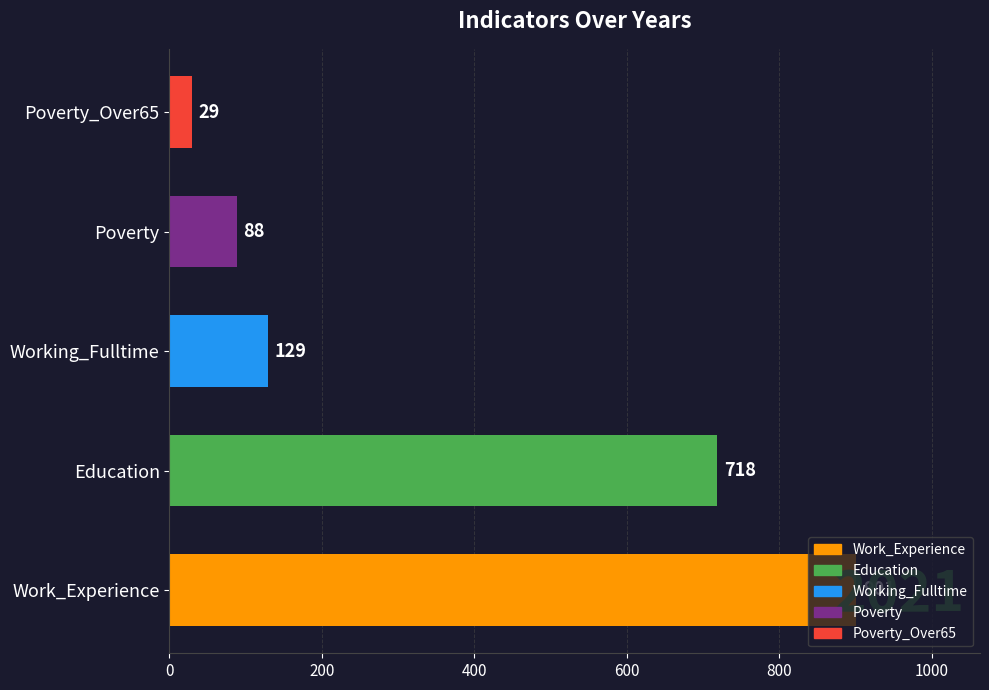

What is the sum of the values at Working_Fulltime and Poverty_Over65?

158